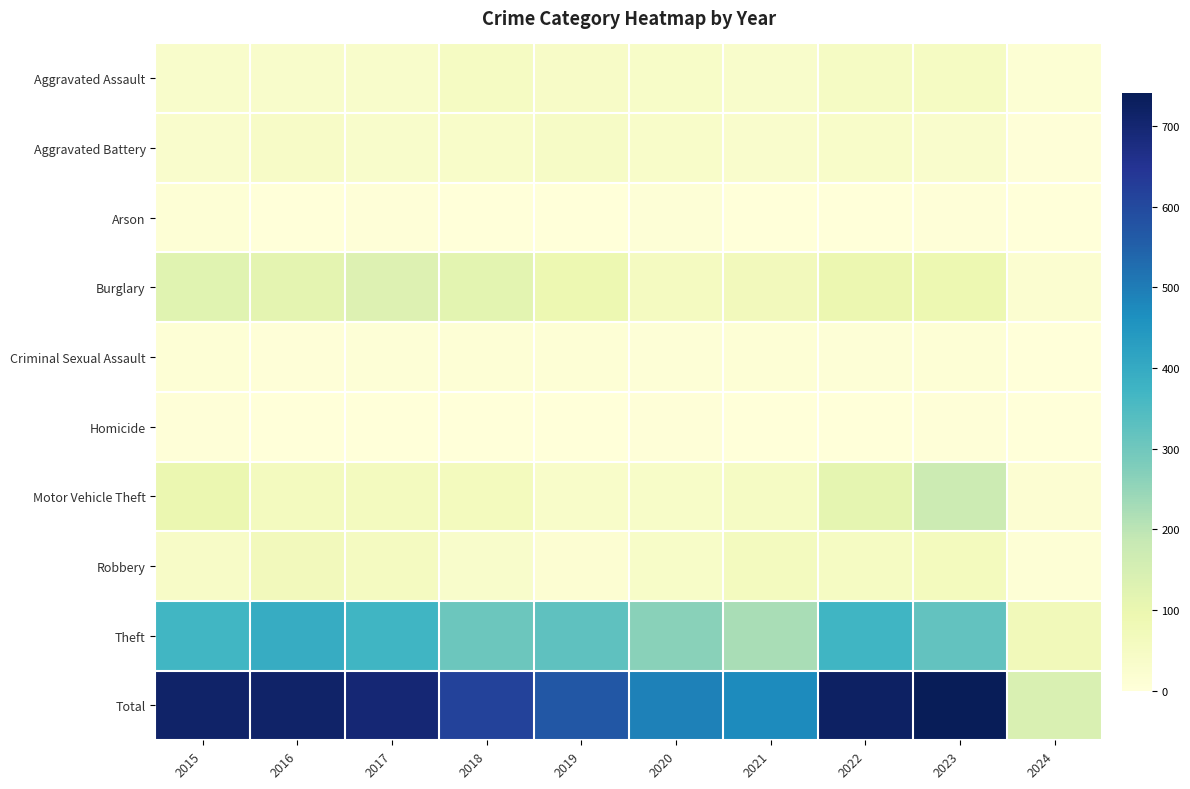

What is the spread (max minus min) of values at 2023?

738